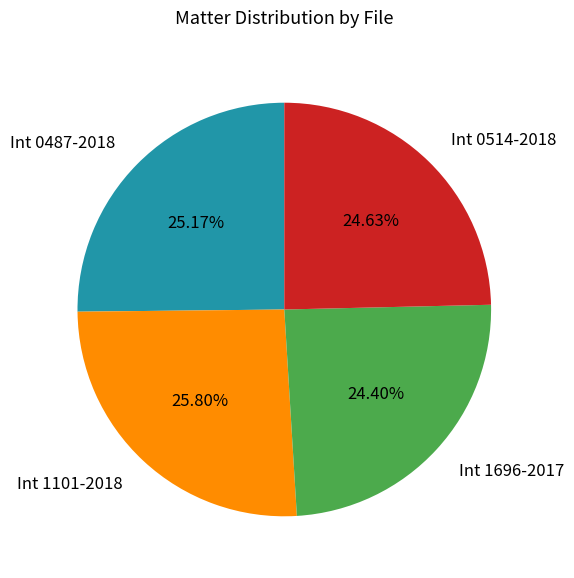

Count the number of slices in the pie.

4